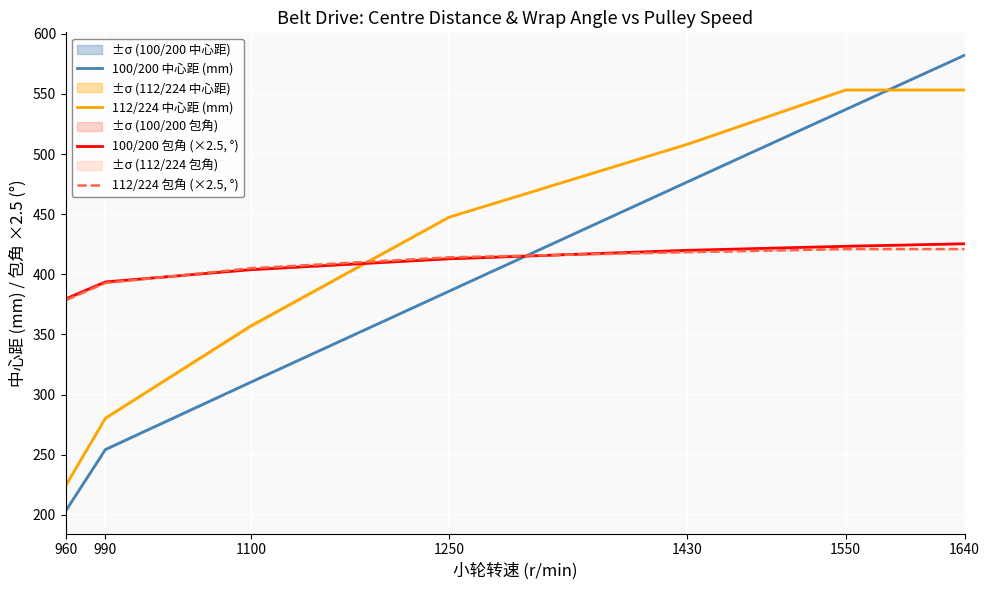

At which category is the sum across all series the highest?

1640